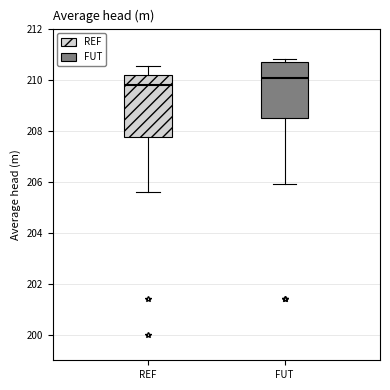

Where does the median line of the box for FUT sit on the y-axis? The values are not printed on the chart, so give them approximately, as read against the axis.

210.0